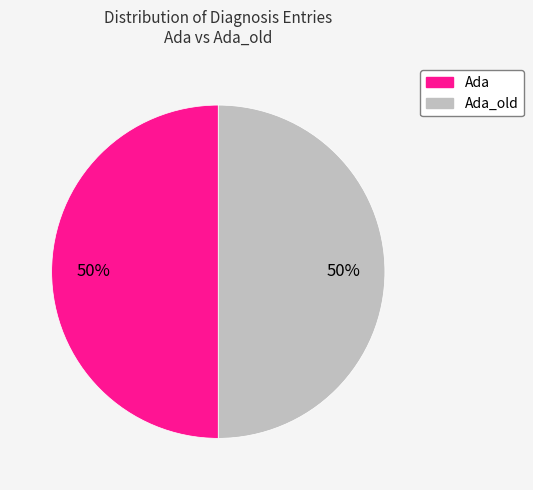

To the nearest percent, what is the average slice percentage?

50%